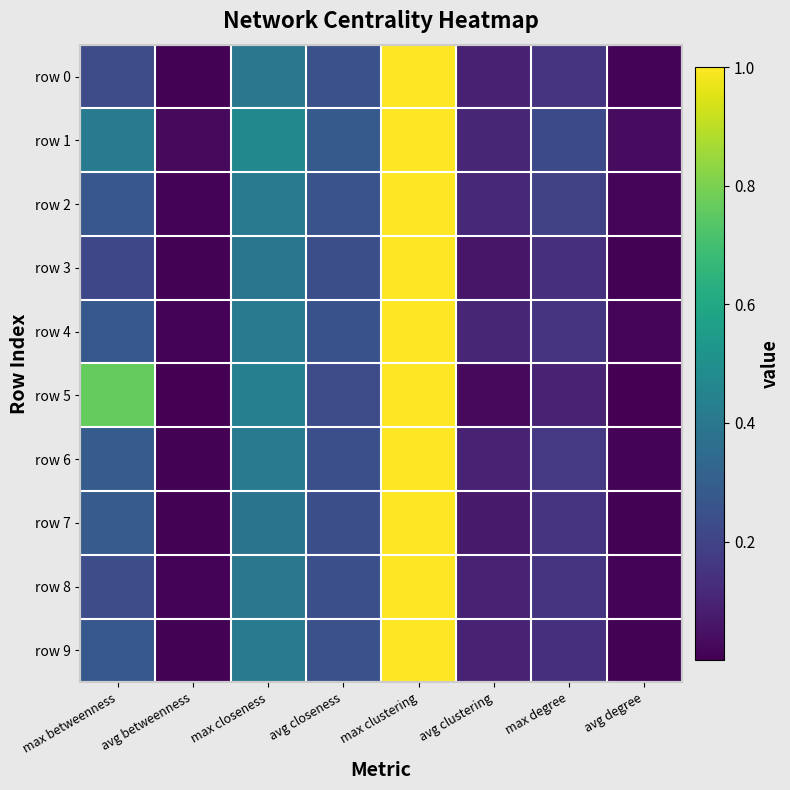

At which category is the sum across all series the highest?

max clustering